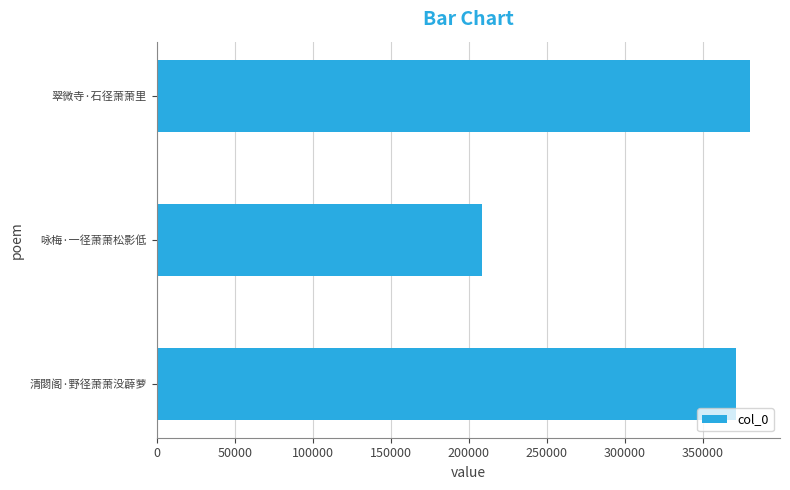

The chart shows a value of 208276 at 咏梅·一径萧萧松影低. True or false?

True